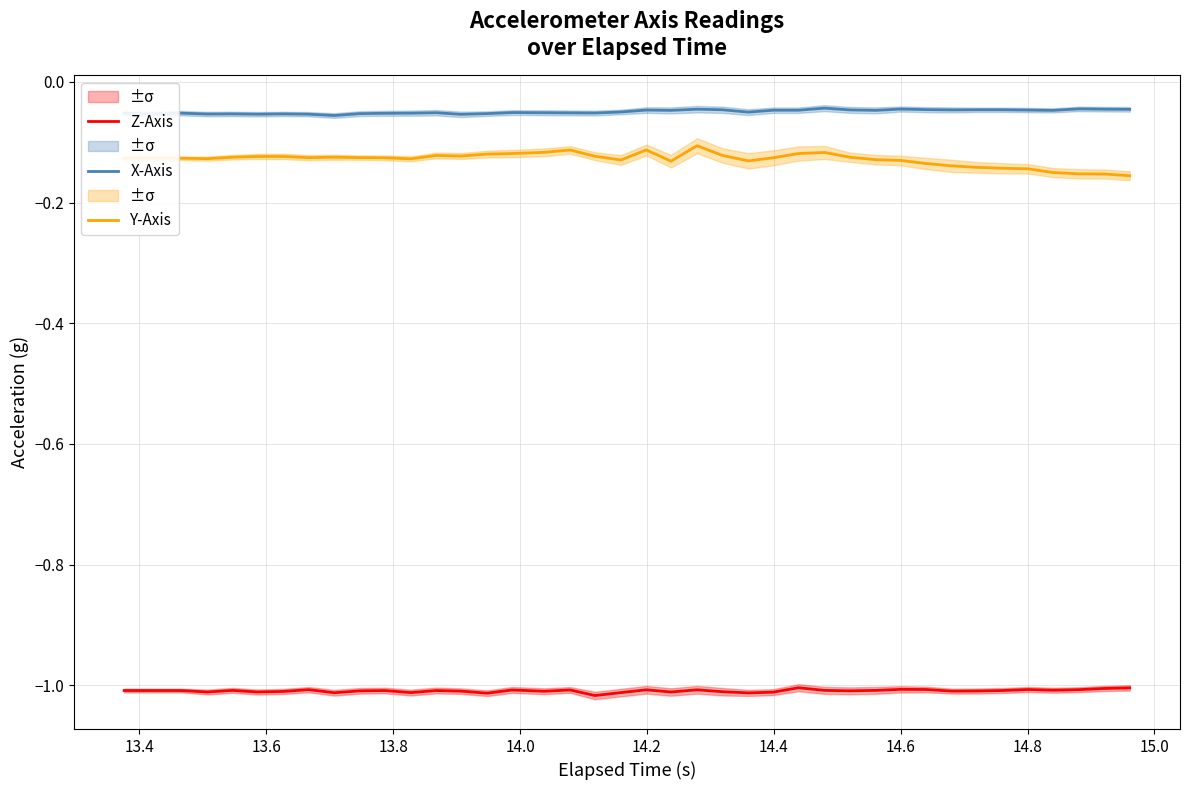

True or false: X-Axis and Y-Axis cross at least once.

False